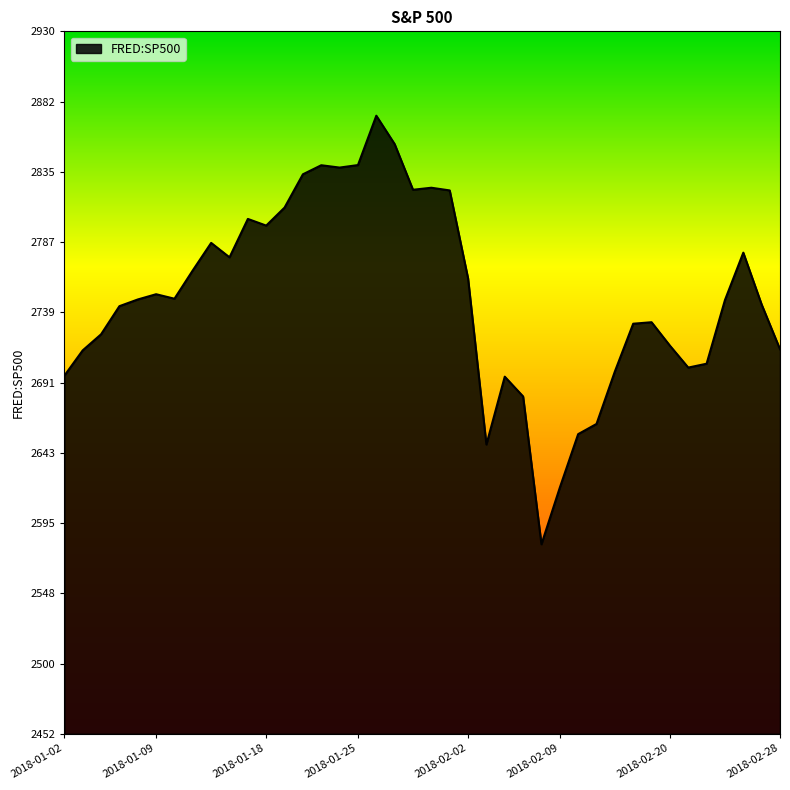

What is the greatest value displayed?

2872.9